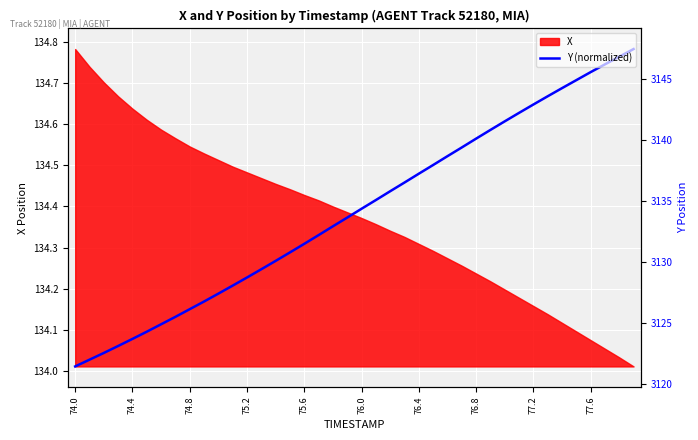

What is the difference between the maximum and second lowest values?

0.8